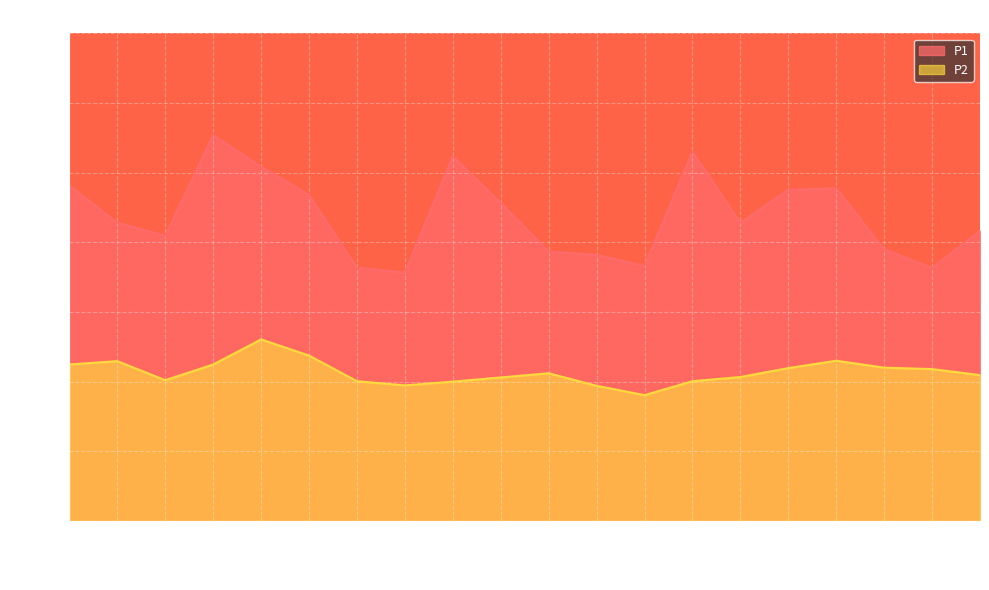

At which category does the chart reach its minimum across all series?

00:29